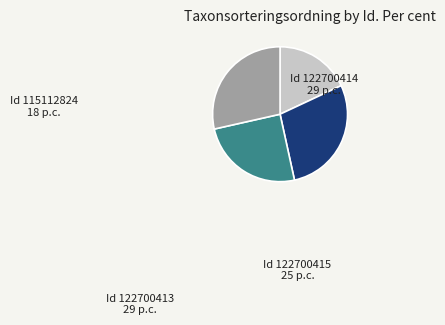

How many slices are in this pie chart?

4